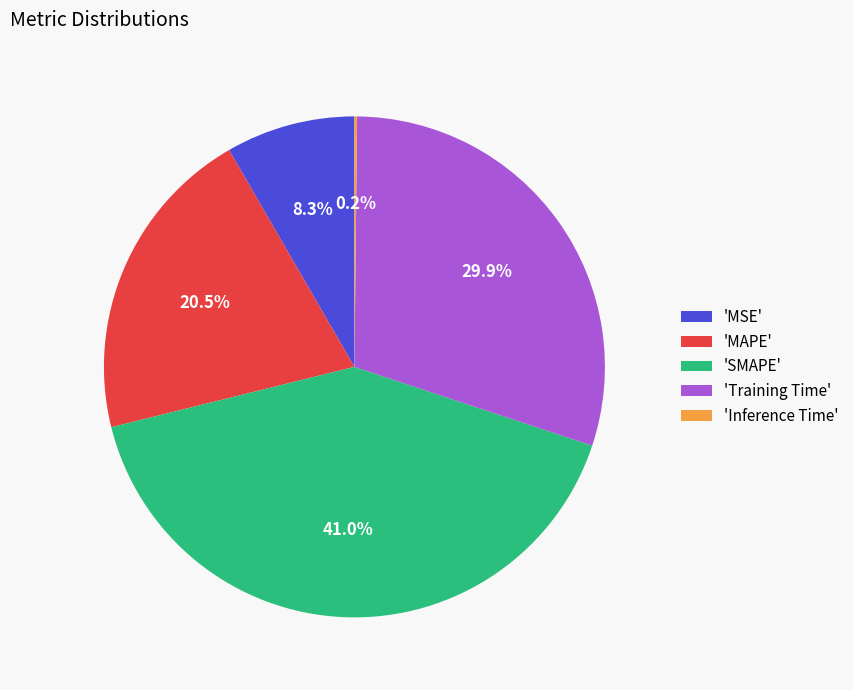

Is there any slice that represents more than half of the pie?

No